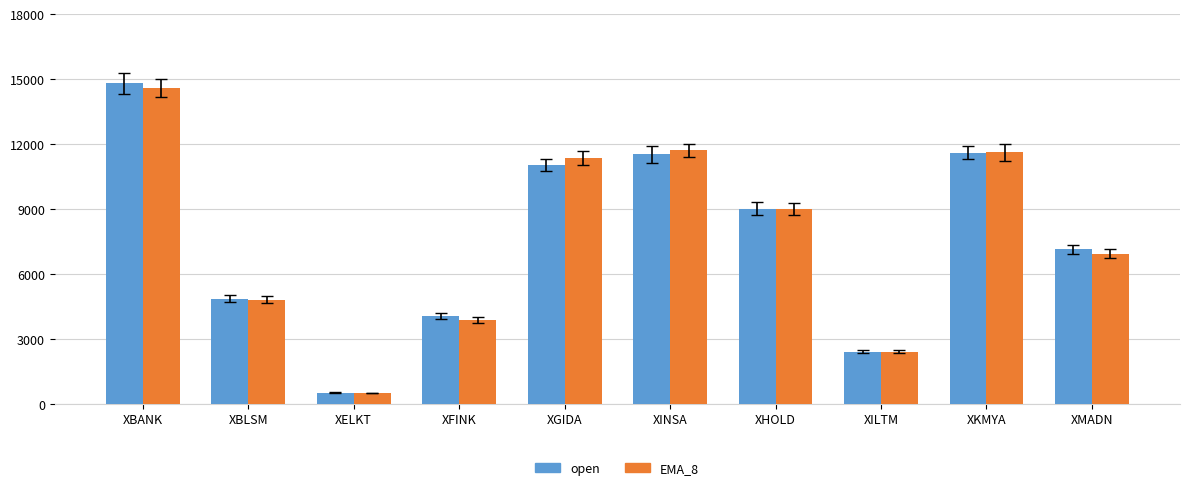

Between XELKT and XINSA, which series saw the biggest shift?

EMA_8